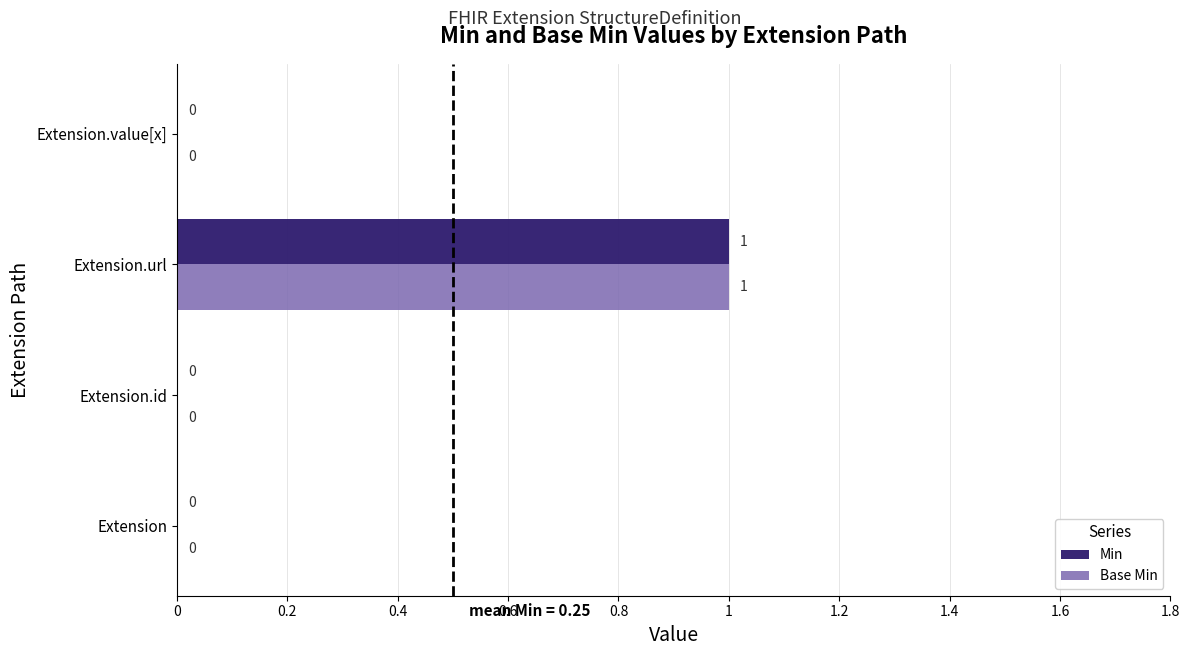

How many Min values are between 0 and 1?

4